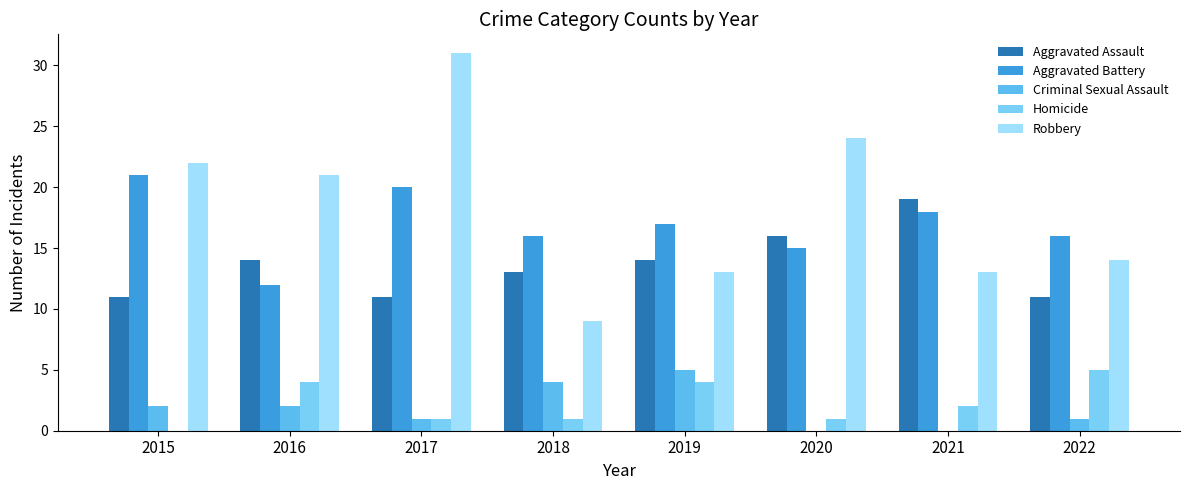

Reading right to left, list all the values displayed in this chart.

Aggravated Assault: 2022=11	2021=19	2020=16	2019=14	2018=13	2017=11	2016=14	2015=11
Aggravated Battery: 2022=16	2021=18	2020=15	2019=17	2018=16	2017=20	2016=12	2015=21
Criminal Sexual Assault: 2022=1	2021=0	2020=0	2019=5	2018=4	2017=1	2016=2	2015=2
Homicide: 2022=5	2021=2	2020=1	2019=4	2018=1	2017=1	2016=4	2015=0
Robbery: 2022=14	2021=13	2020=24	2019=13	2018=9	2017=31	2016=21	2015=22